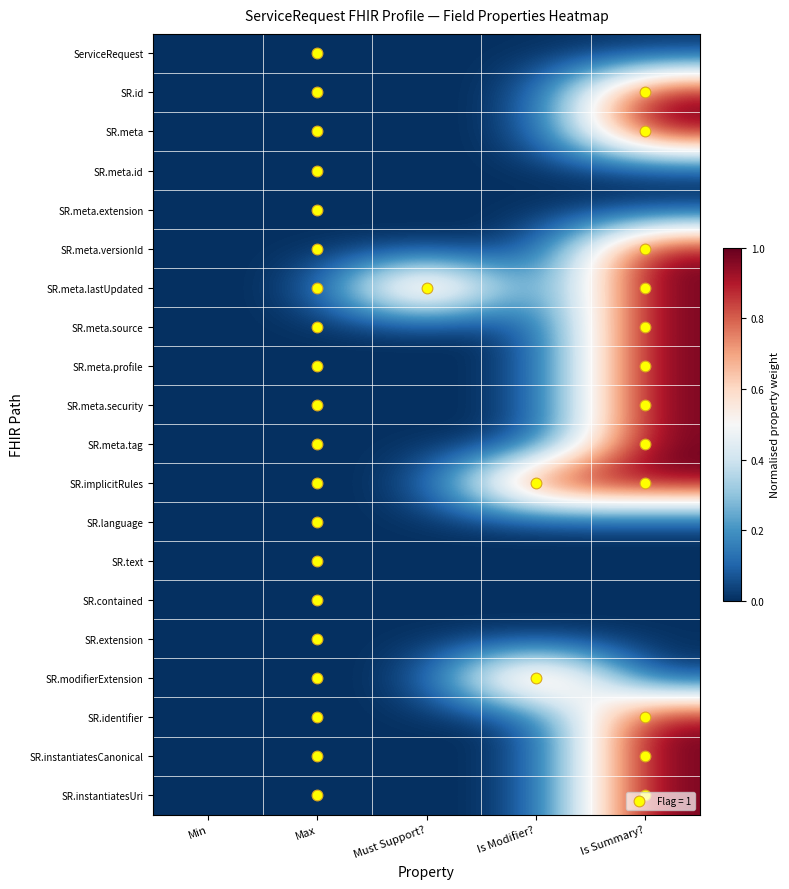

What is the maximum value shown in the chart?

1